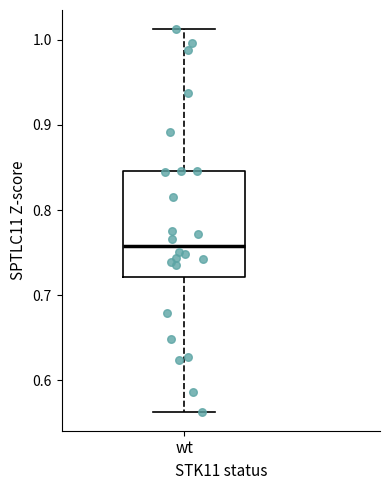

Where is the upper edge of the box for wt on the y-axis? The values are not printed on the chart, so give them approximately, as read against the axis.

0.85